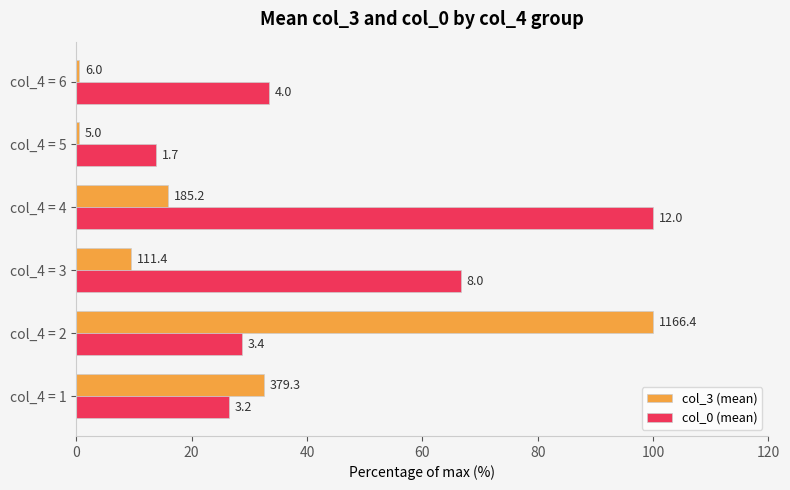

Which series has the largest range (max minus min)?

col_3 (mean)